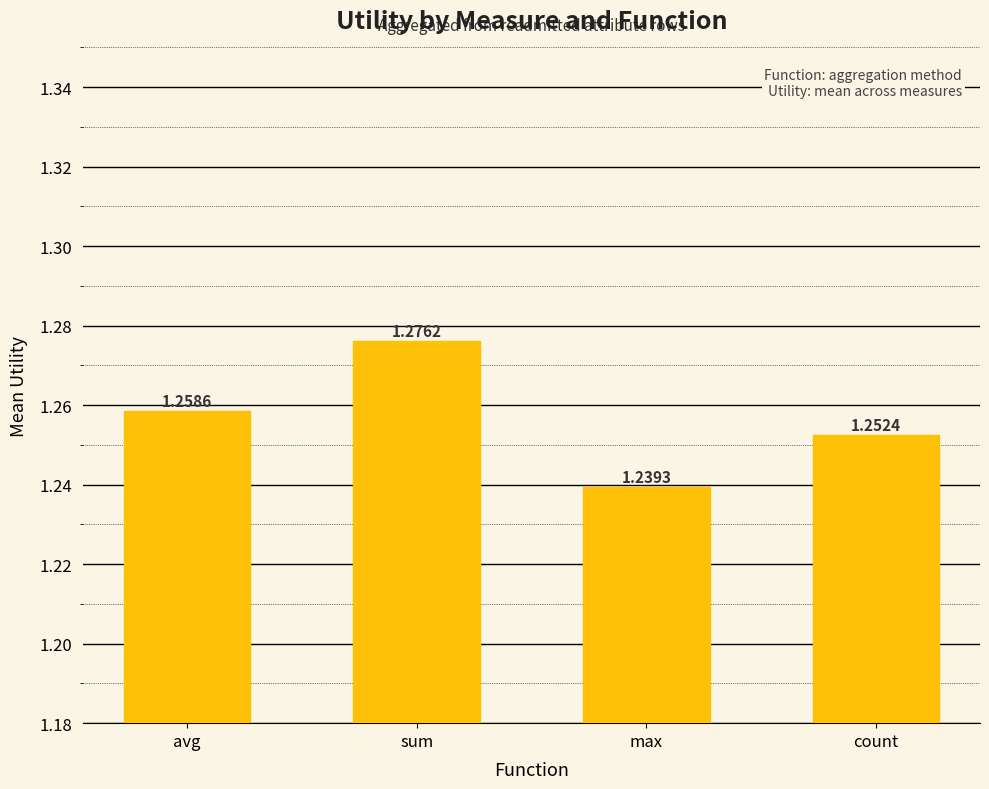

What position from the right is sum?

3